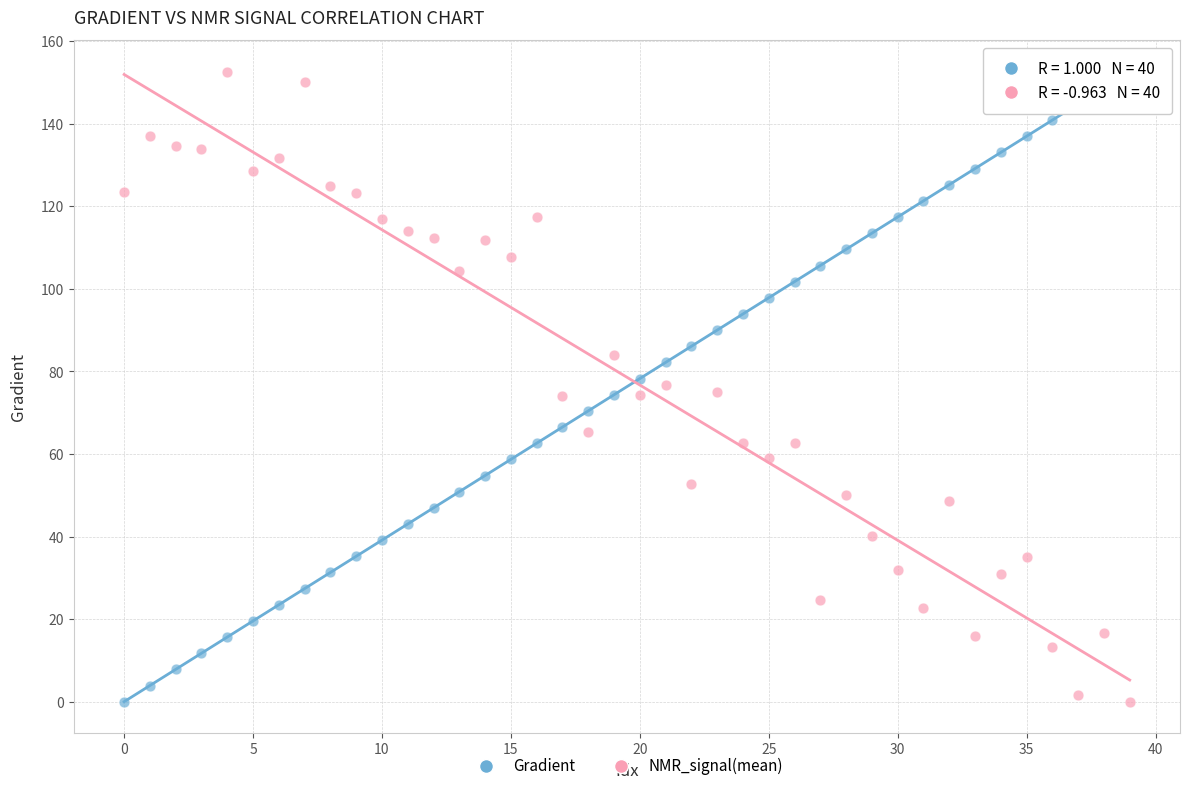

Across all data points, what is the range of Y values (max minus min)?

152.6